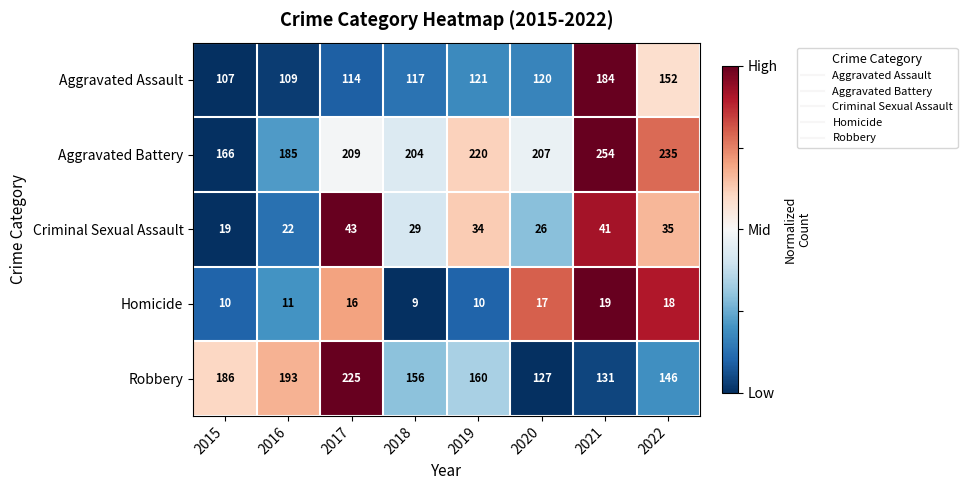

Is it true that Homicide equals 7 at 2019?

False